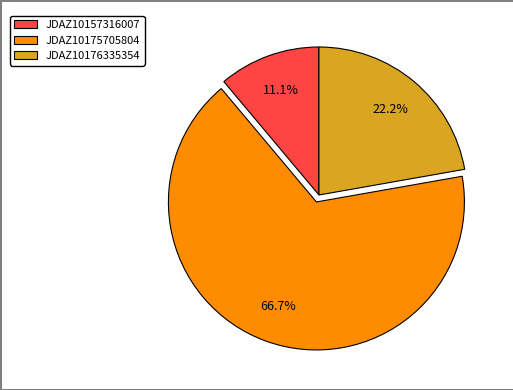

To the nearest percent, what percentage of the pie is JDAZ10175705804?

67%